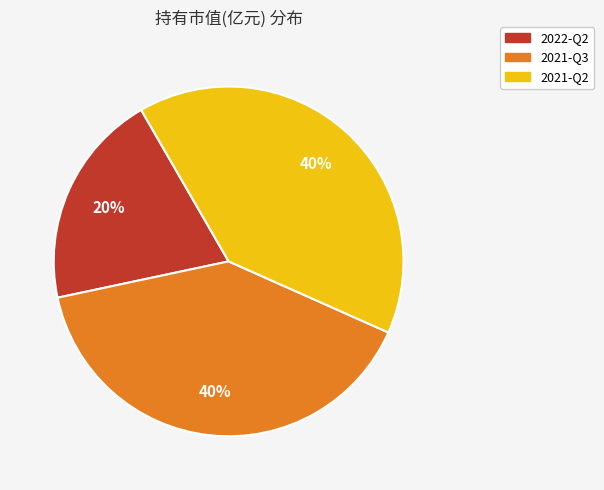

Between 2022-Q2 and 2021-Q3, which is larger?

2021-Q3